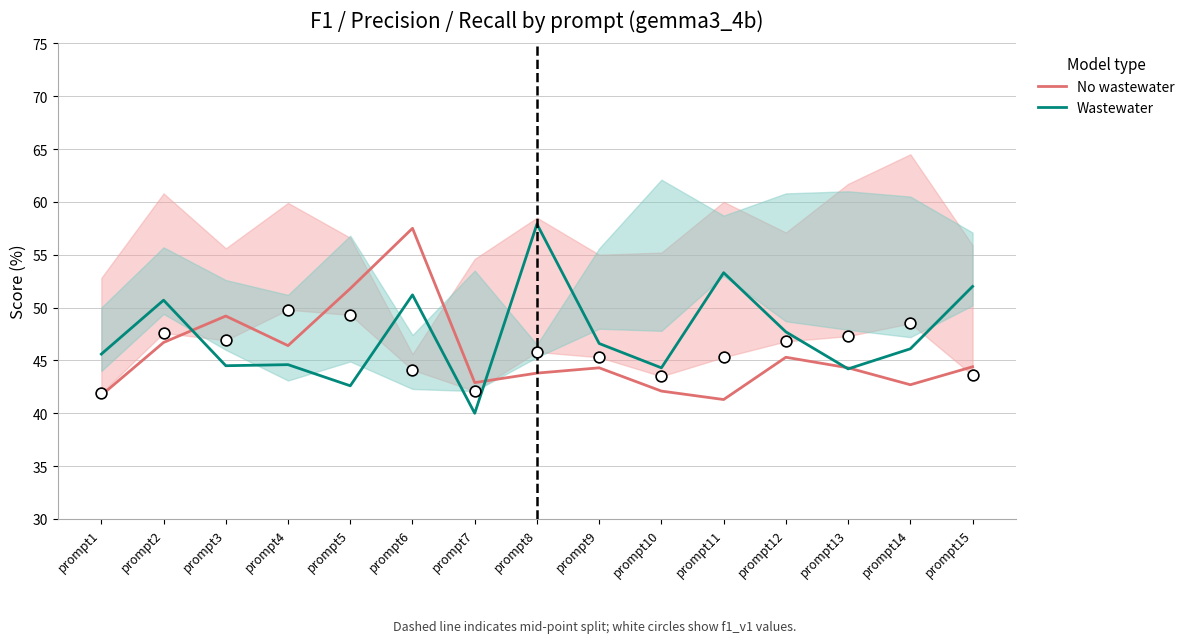

Which series contains the highest Y value?

Wastewater